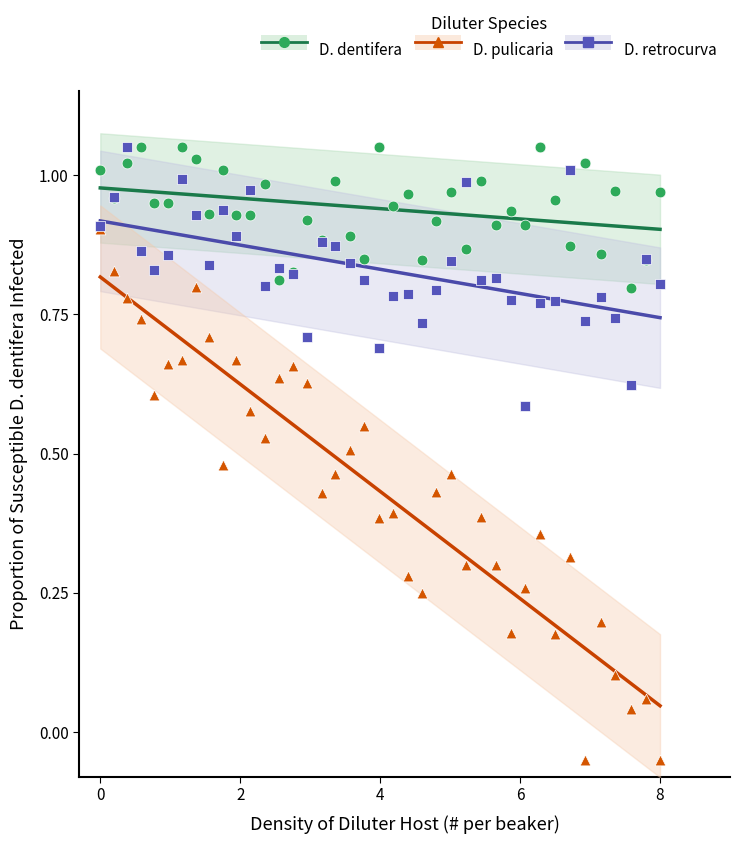

What are all the series names shown in the legend?

D. dentifera, D. pulicaria, D. retrocurva